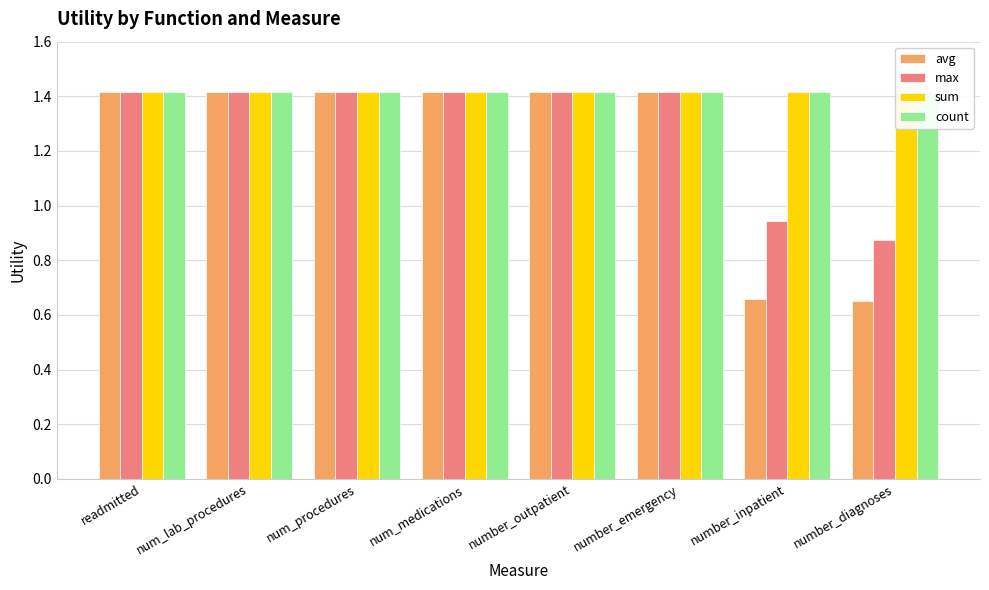

What are all the series names shown in the legend?

avg, max, sum, count